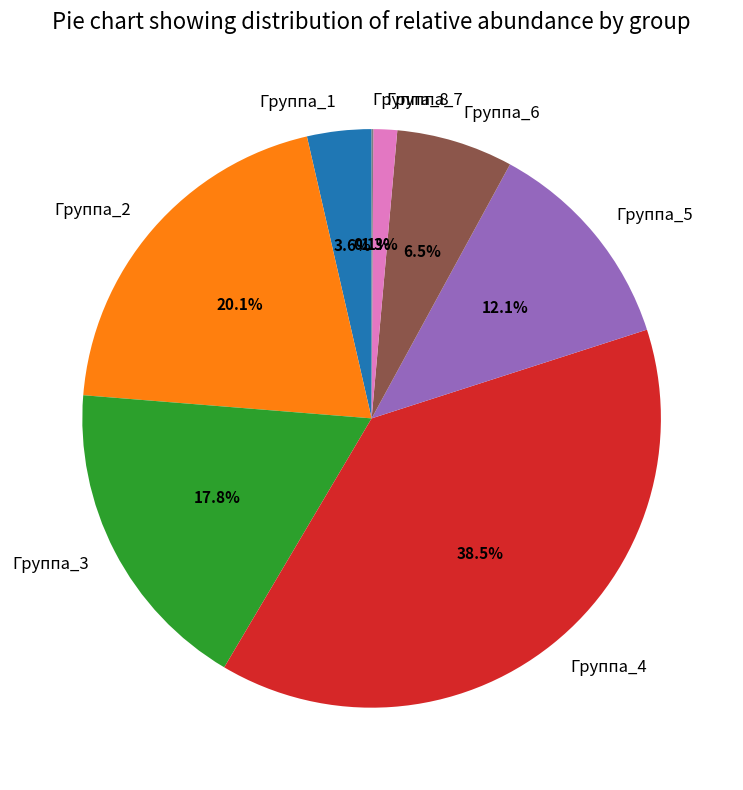

Is there any slice that represents more than half of the pie?

No